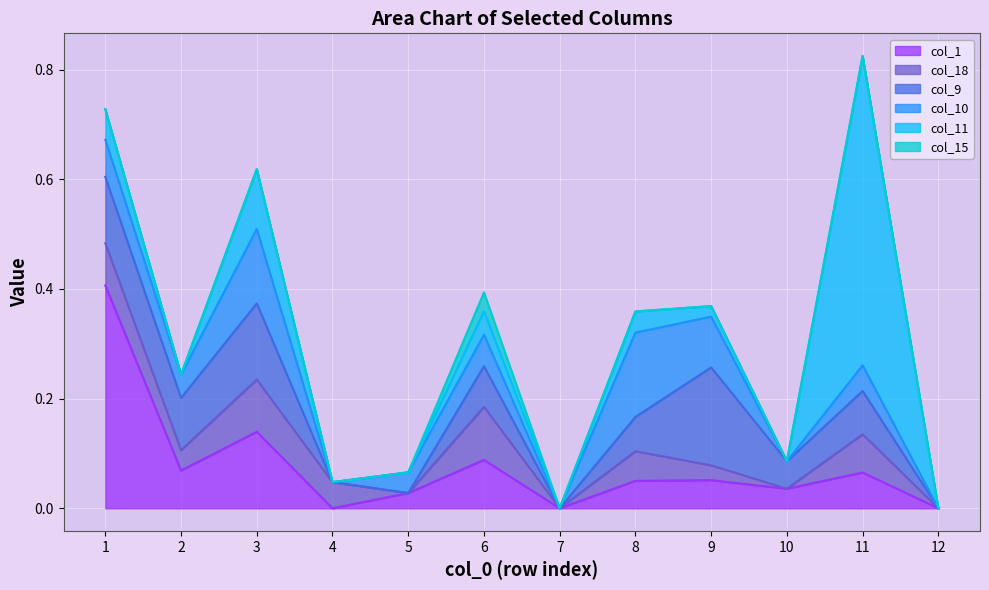

Reading left to right, extract all data points from this chart.

col_1: 0.4	0.1	0.1	0.0	0.0	0.1	0.0	0.1	0.1	0.0	0.1	0.0
col_18: 0.1	0.0	0.1	0.0	0.0	0.1	0.0	0.1	0.0	0.0	0.1	0.0
col_9: 0.1	0.1	0.1	0.0	0.0	0.1	0.0	0.1	0.2	0.1	0.1	0.0
col_10: 0.1	0.0	0.1	0.0	0.0	0.1	0.0	0.2	0.1	0.0	0.0	0.0
col_11: 0.1	0.0	0.1	0.0	0.0	0.0	0.0	0.0	0.0	0.0	0.6	0.0
col_15: 0.0	0.0	0.0	0.0	0.0	0.0	0.0	0.0	0.0	0.0	0.0	0.0